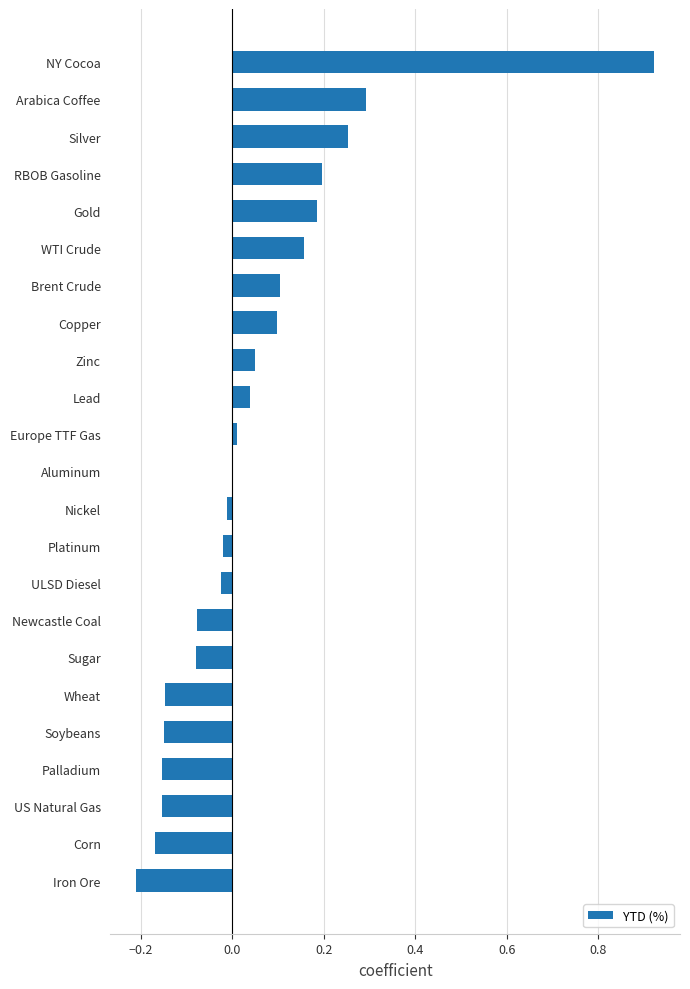

What is the sum of all values?

1.1